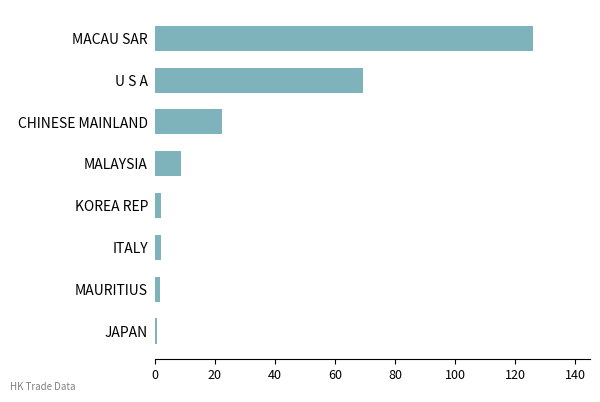

The value at CHINESE MAINLAND is 22.4. True or false?

True